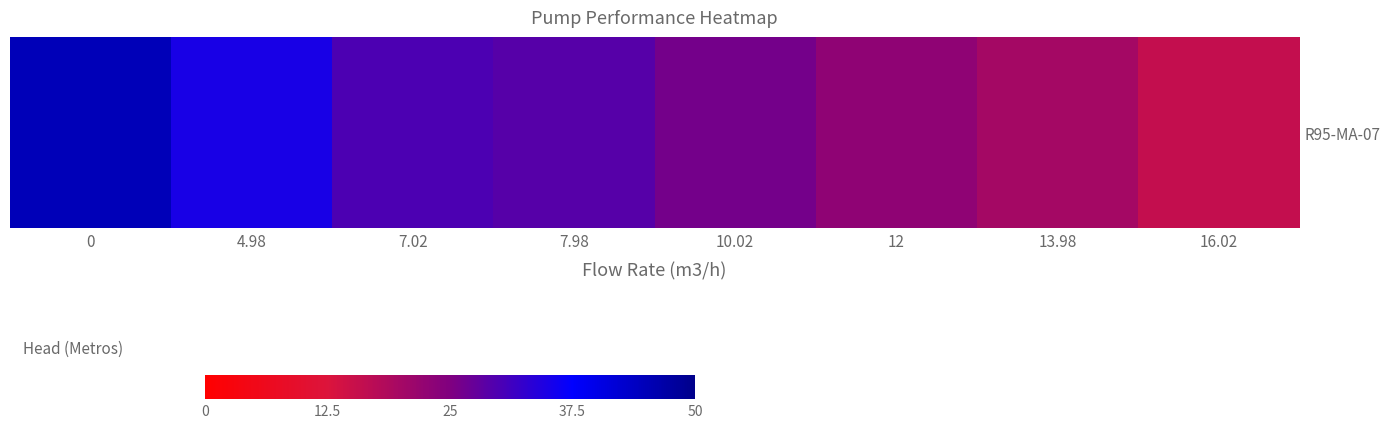

Count the number of categories in the chart.

8